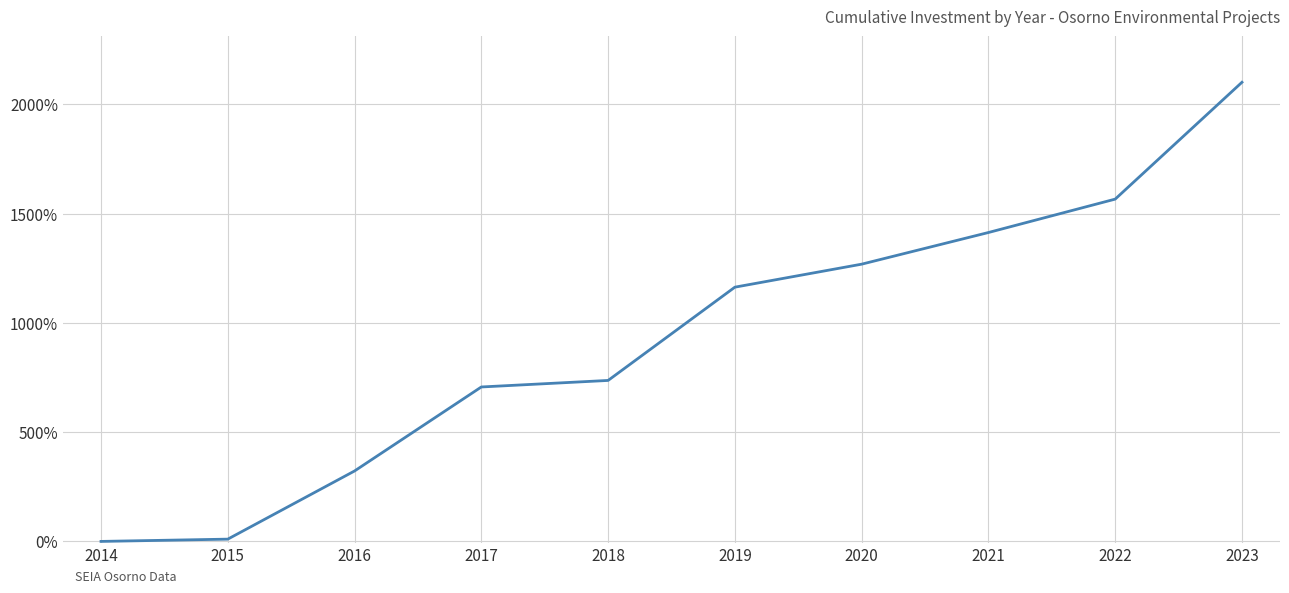

True or false: the data shows 0.0 at 2014.

True